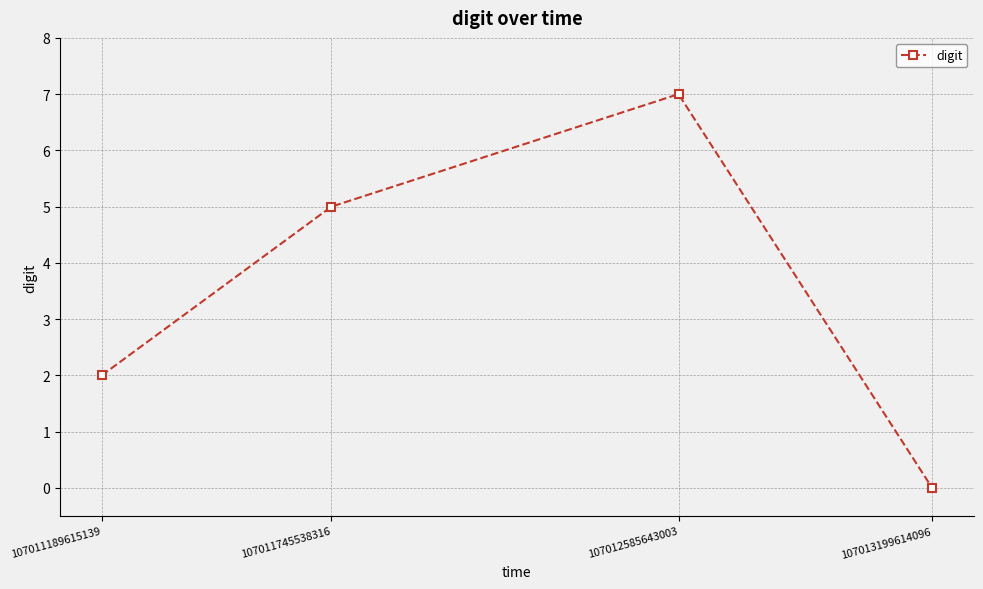

Is it true that the value at 107011189615139 is 1?

False